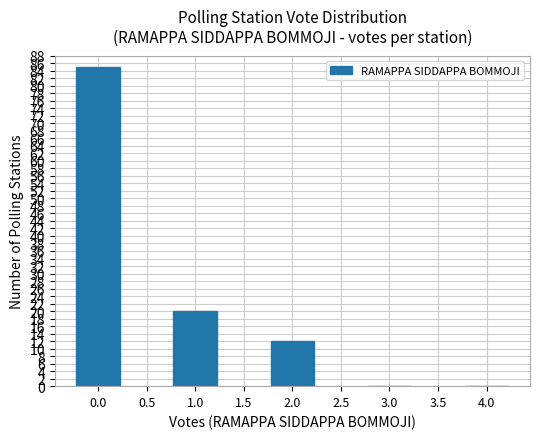

What is the sum of all values?

117